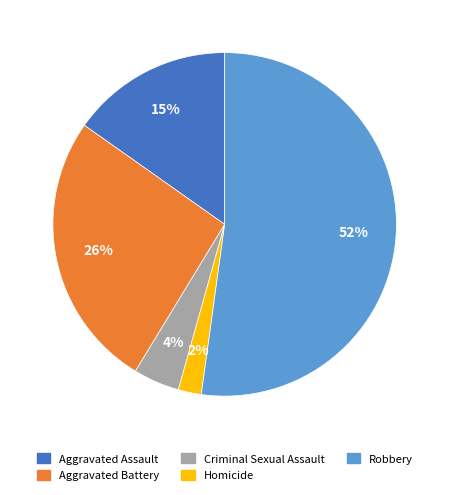

Does Robbery represent more than half of the total?

Yes